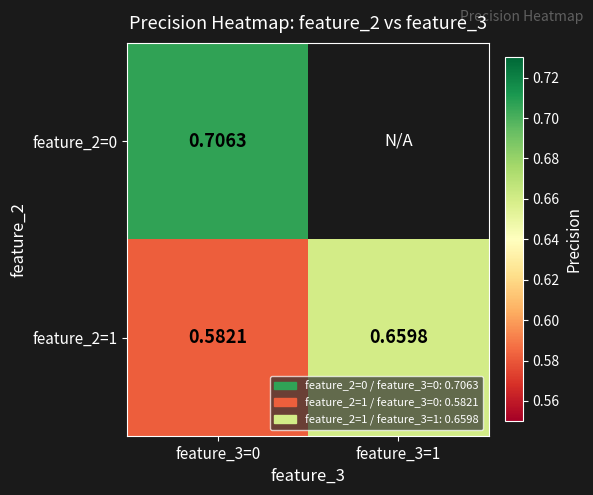

Which series has the largest range (max minus min)?

feature_2=1